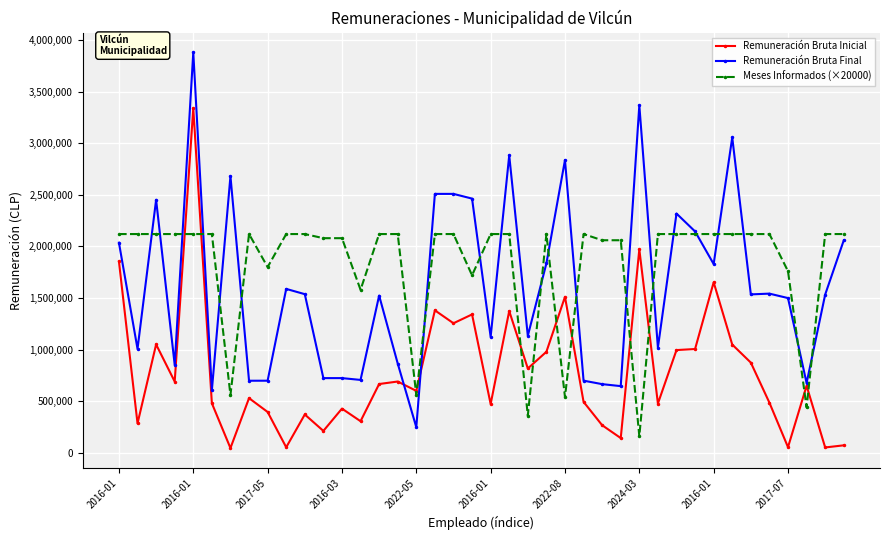

What is the maximum value for Remuneración Bruta Inicial?

3338154